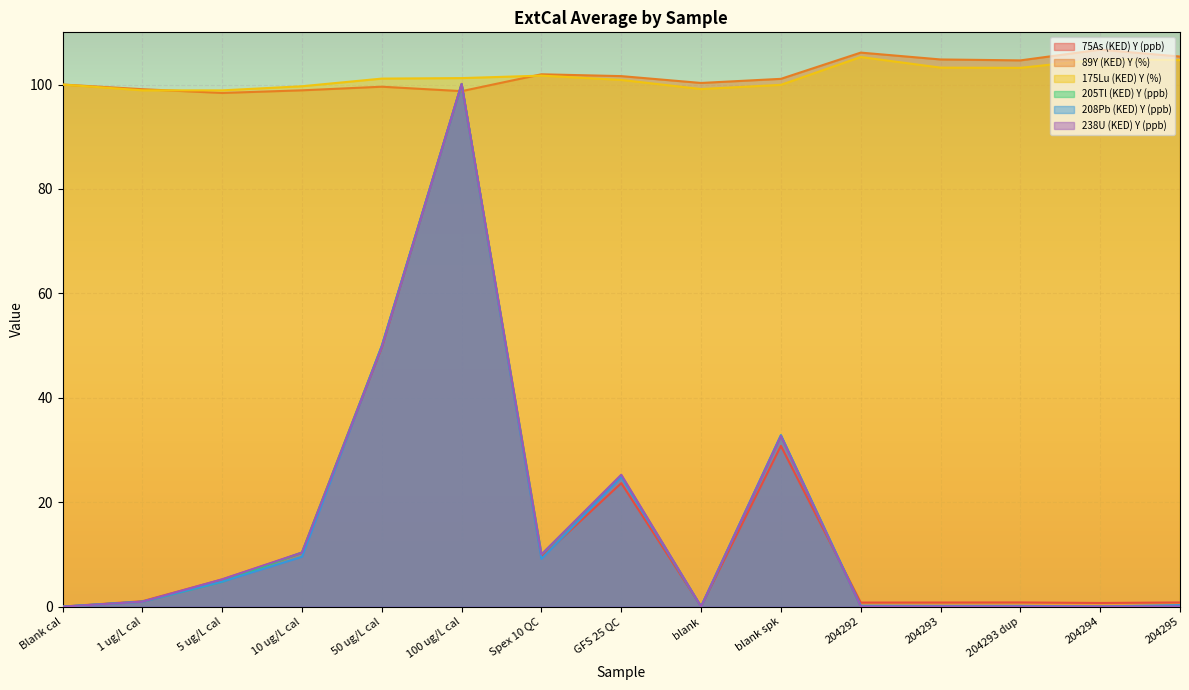

At which label is 75As (KED) Y (ppb) closest to 50?

50 ug/L cal